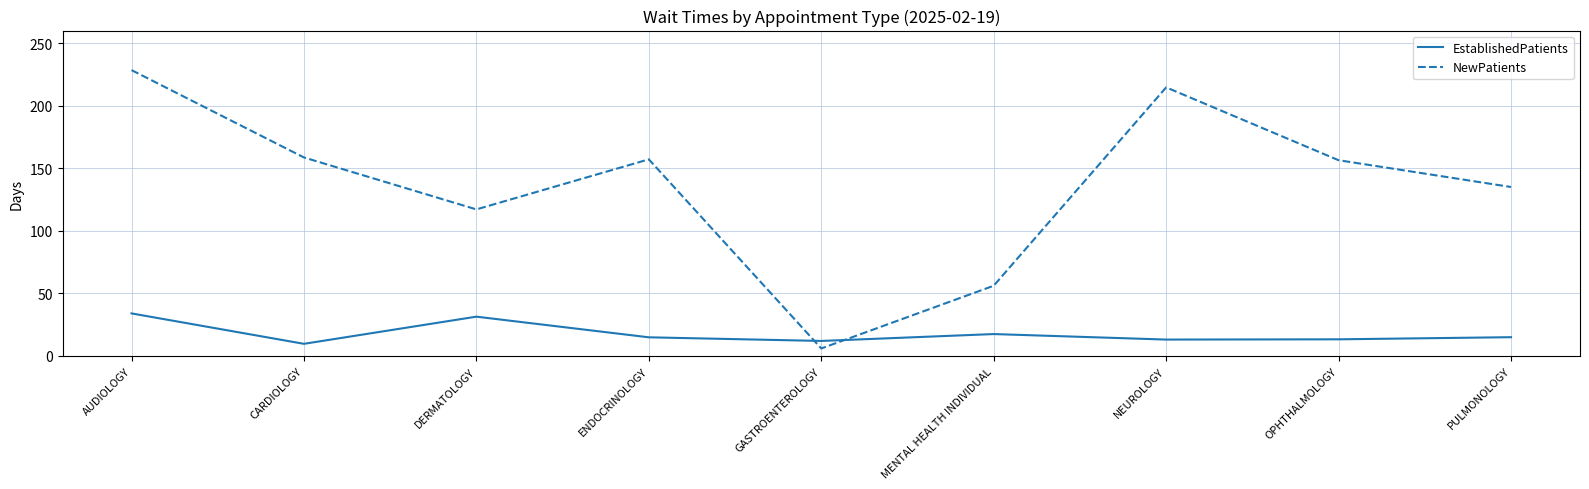

What are all the series names shown in the legend?

EstablishedPatients, NewPatients